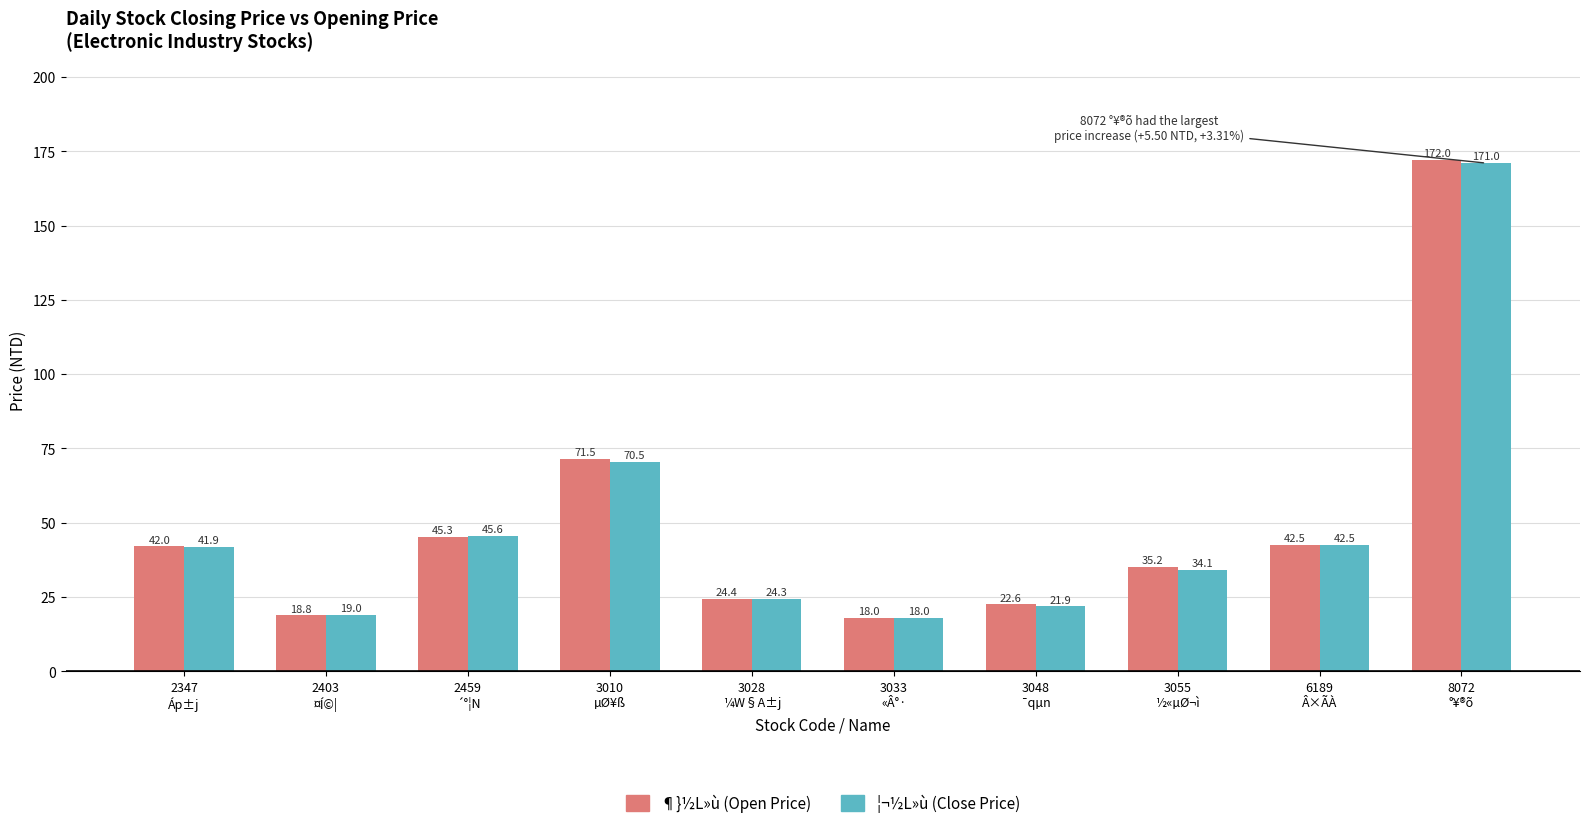

At which category does the chart reach its minimum across all series?

3033
«Â°·